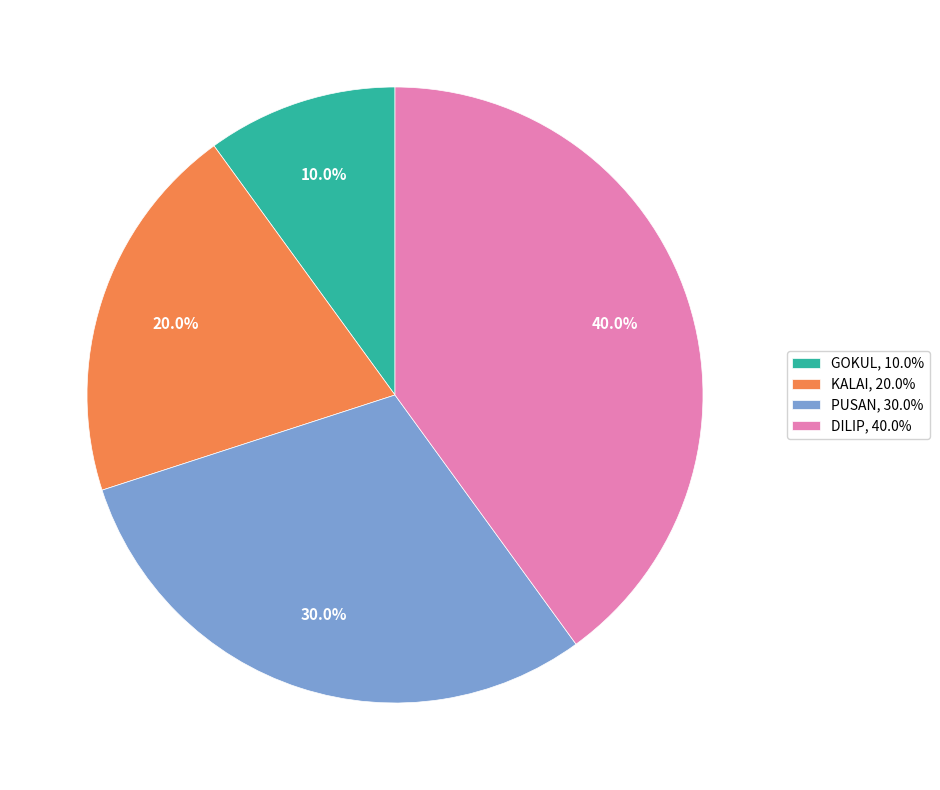

How many segments does this pie chart have?

4